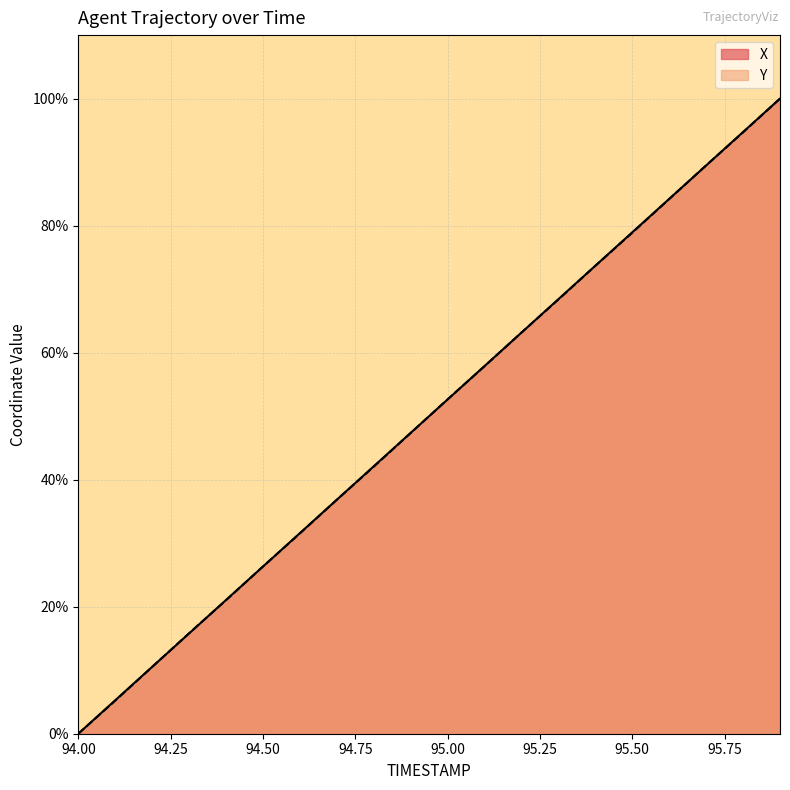

Reading left to right, what are all the values shown in this chart?

X: 94.0=0.0	94.1=5.3	94.2=10.5	94.3=15.8	94.4=21.1	94.5=26.3	94.6=31.6	94.7=36.8	94.8=42.1	94.9=47.4	95.0=52.6	95.1=57.9	95.2=63.2	95.3=68.4	95.4=73.7	95.5=78.9	95.6=84.2	95.7=89.5	95.8=94.7	95.9=100.0
Y: 94.0=0.0	94.1=5.2	94.2=10.5	94.3=15.8	94.4=21.0	94.5=26.3	94.6=31.5	94.7=36.8	94.8=42.0	94.9=47.3	95.0=52.7	95.1=57.9	95.2=63.2	95.3=68.4	95.4=73.7	95.5=78.9	95.6=84.2	95.7=89.5	95.8=94.7	95.9=100.0